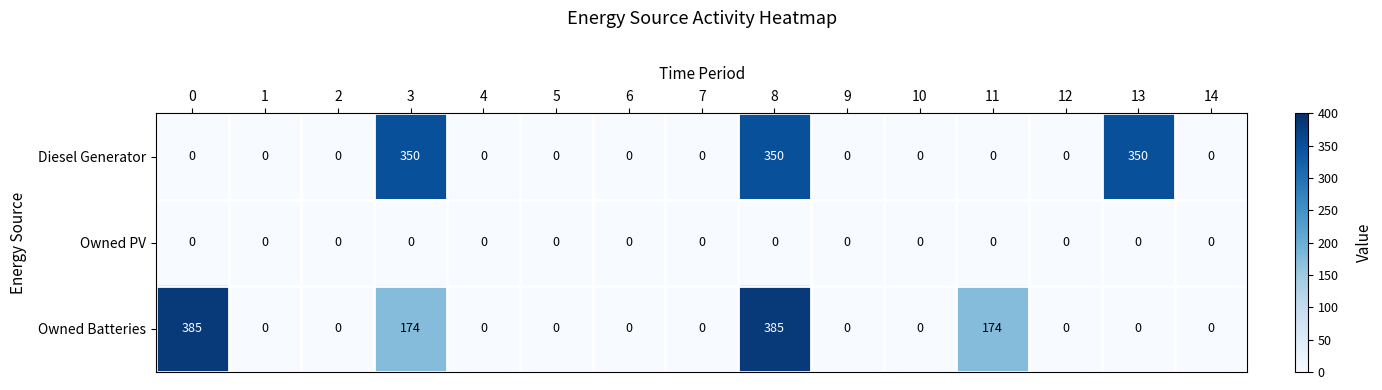

Which series changed the most between 0 and 14?

Owned Batteries